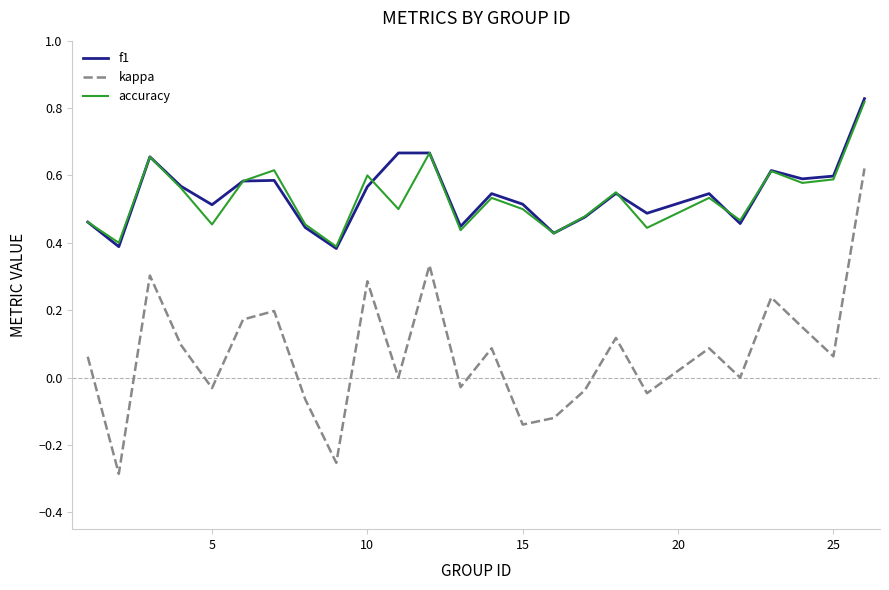

Which series has the largest range (max minus min)?

kappa